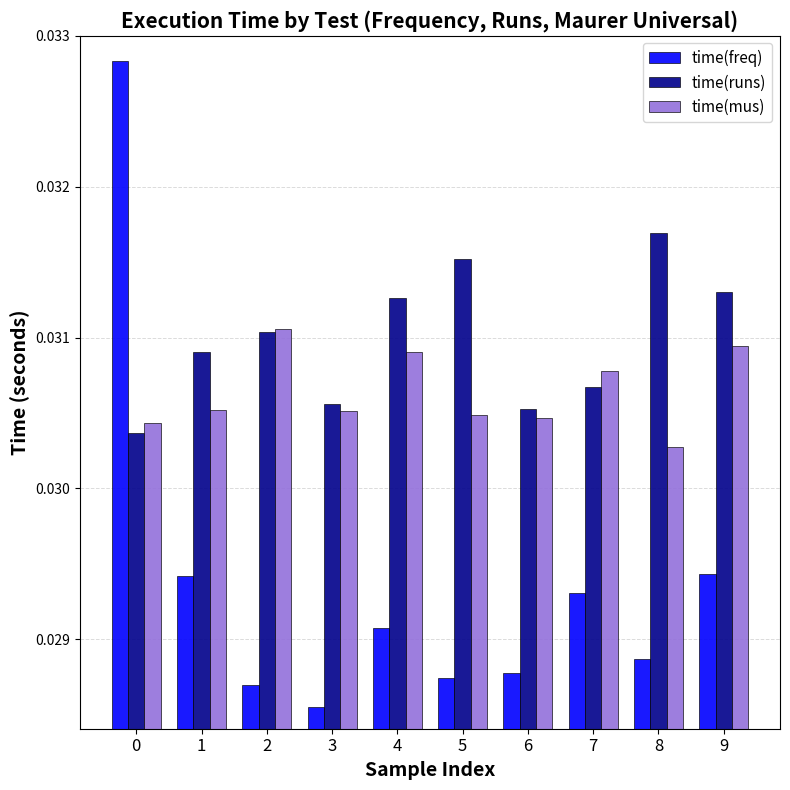

Rank the series by their average value, from lowest to highest.

time(freq), time(mus), time(runs)